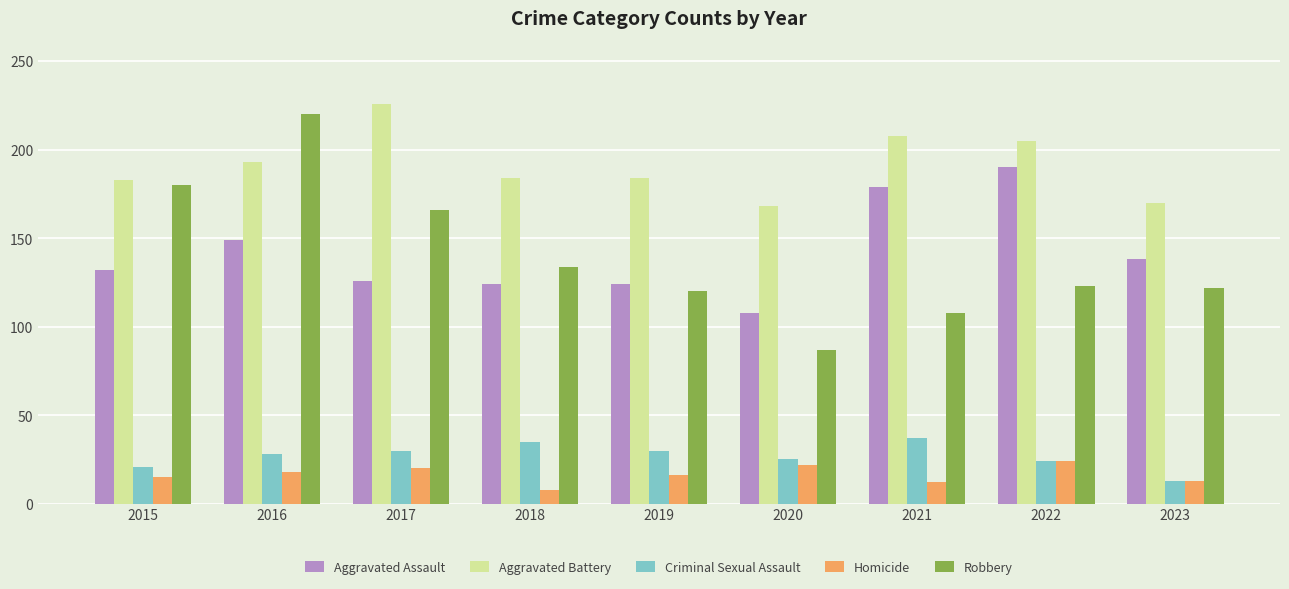

True or false: Homicide has a value of 24 at 2022.

True